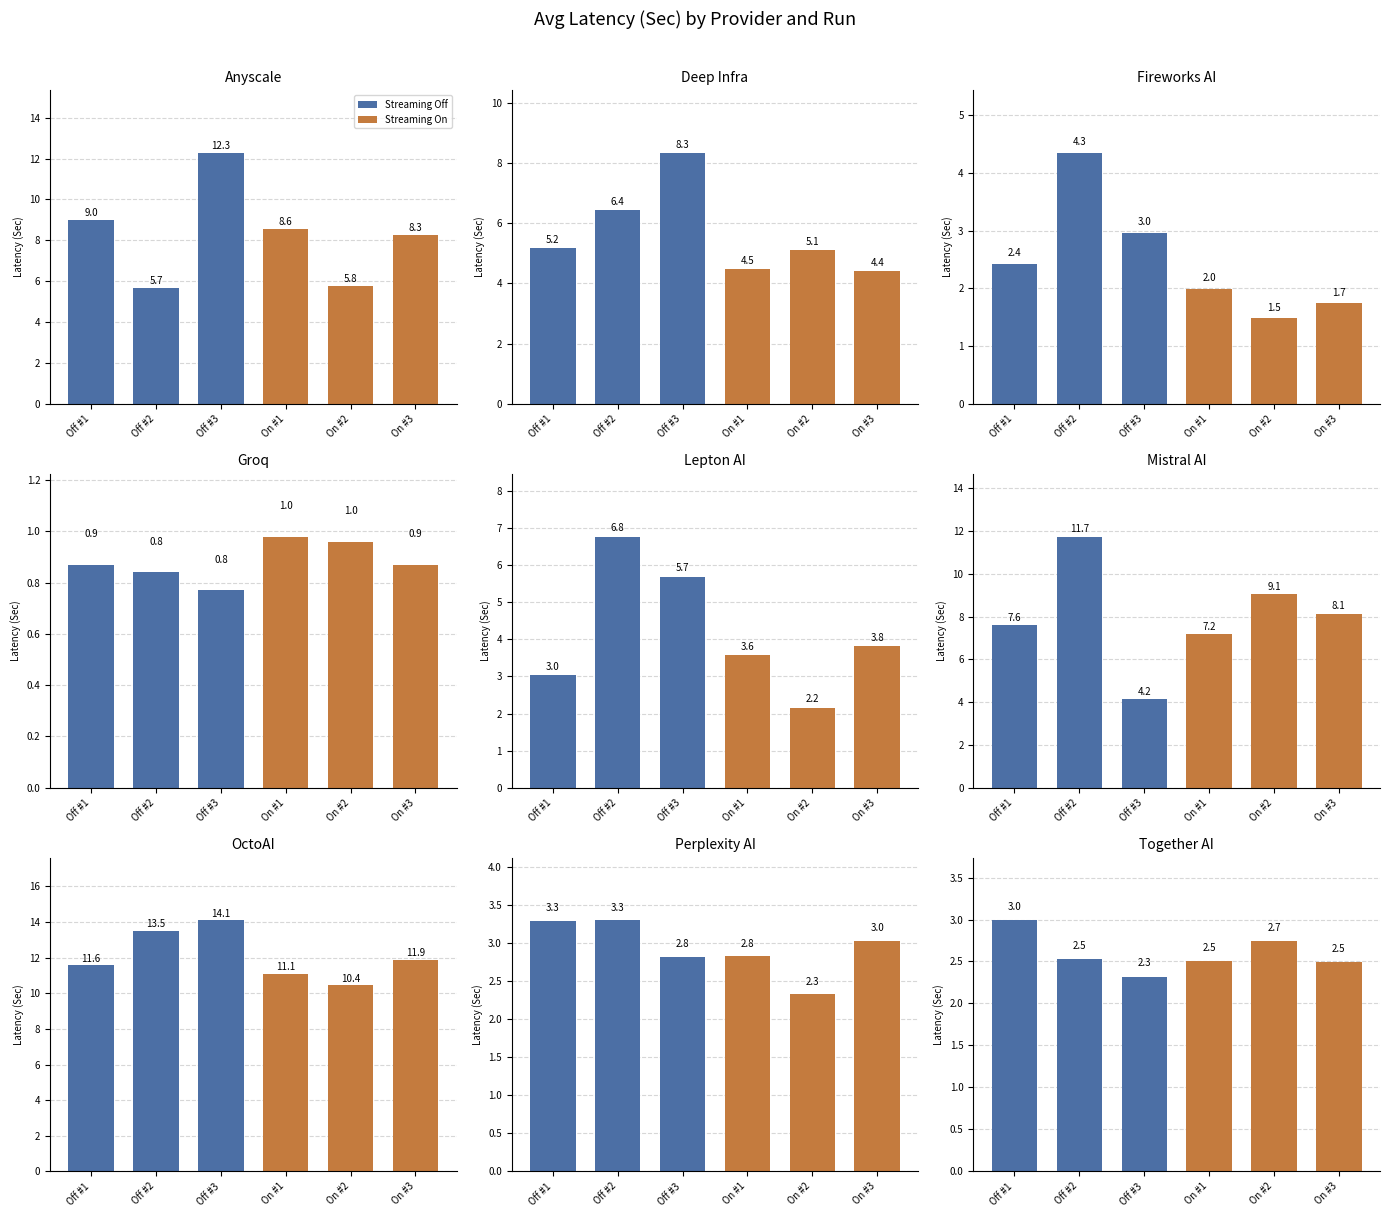

How many data points in Streaming Off #1 are less than 3?

3